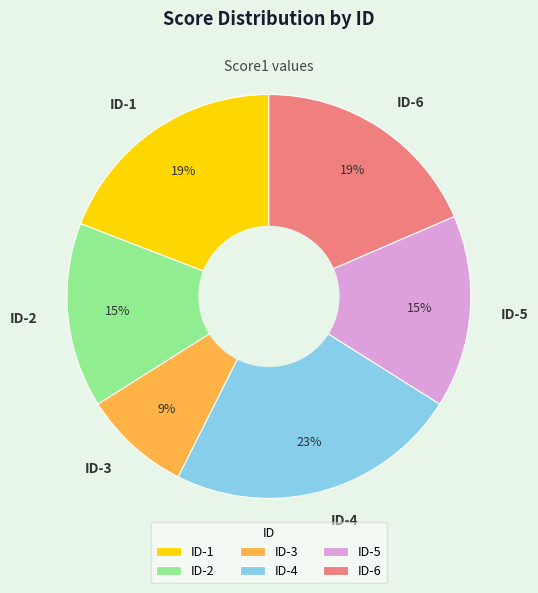

Is ID-5 the majority of the pie?

No